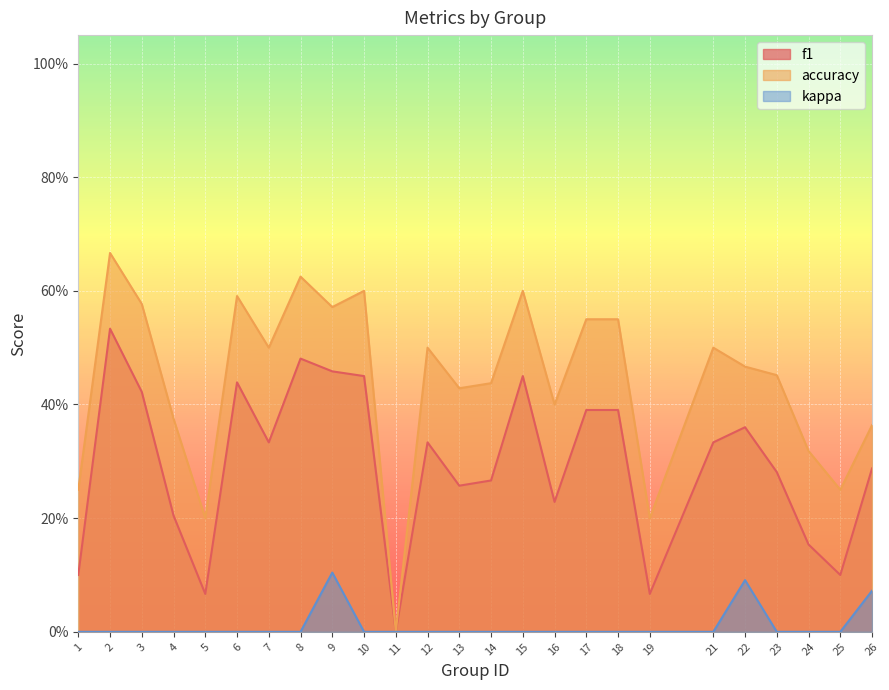

How many values in accuracy are above zero?

24